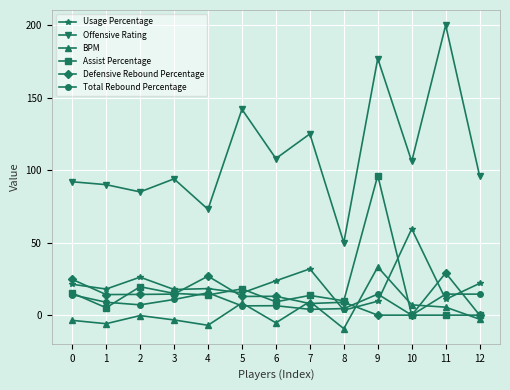

Which series has the largest range (max minus min)?

Offensive Rating